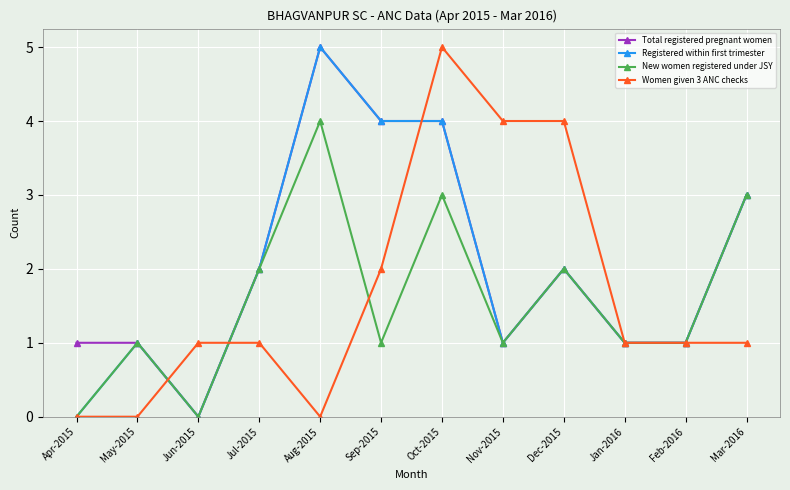

What position from the right is Aug-2015?

8